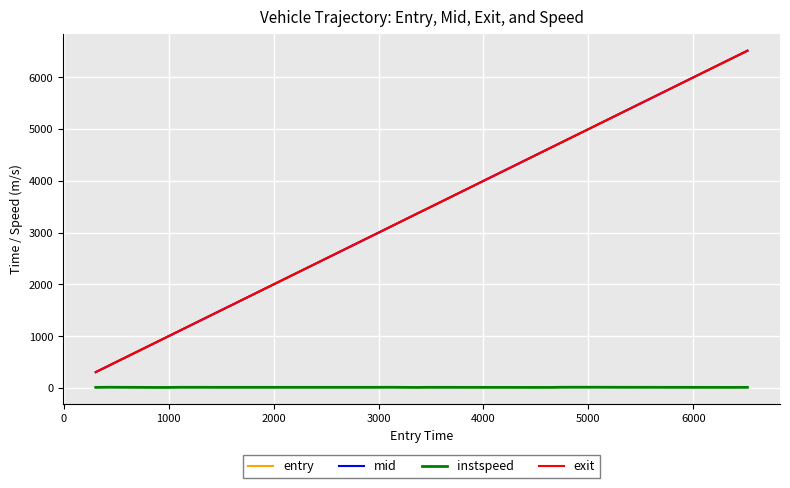

True or false: mid and instspeed intersect in this chart.

False